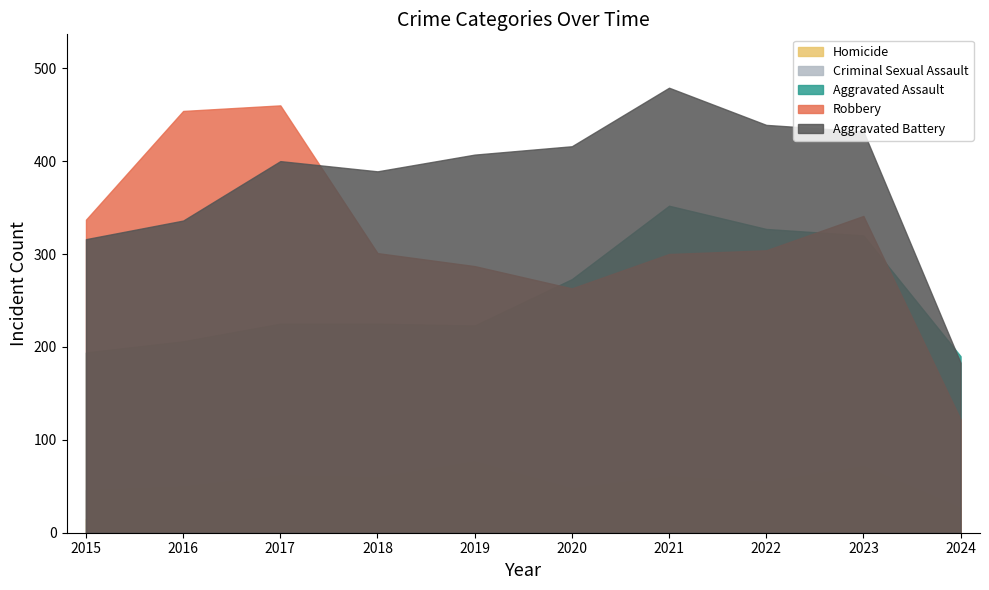

How many data points in Robbery are less than 304?

5